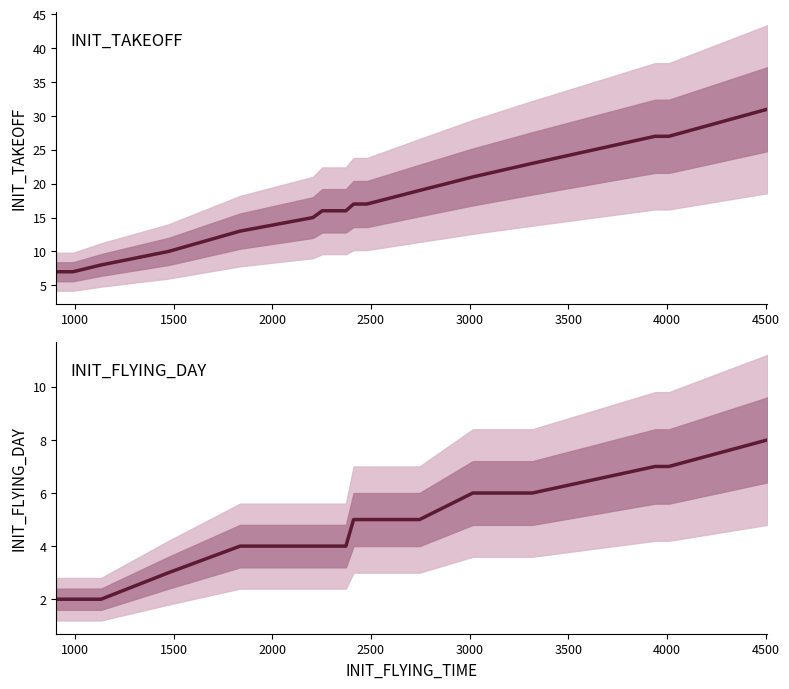

True or false: INIT_FLYING_DAY and INIT_TAKEOFF intersect in this chart.

False